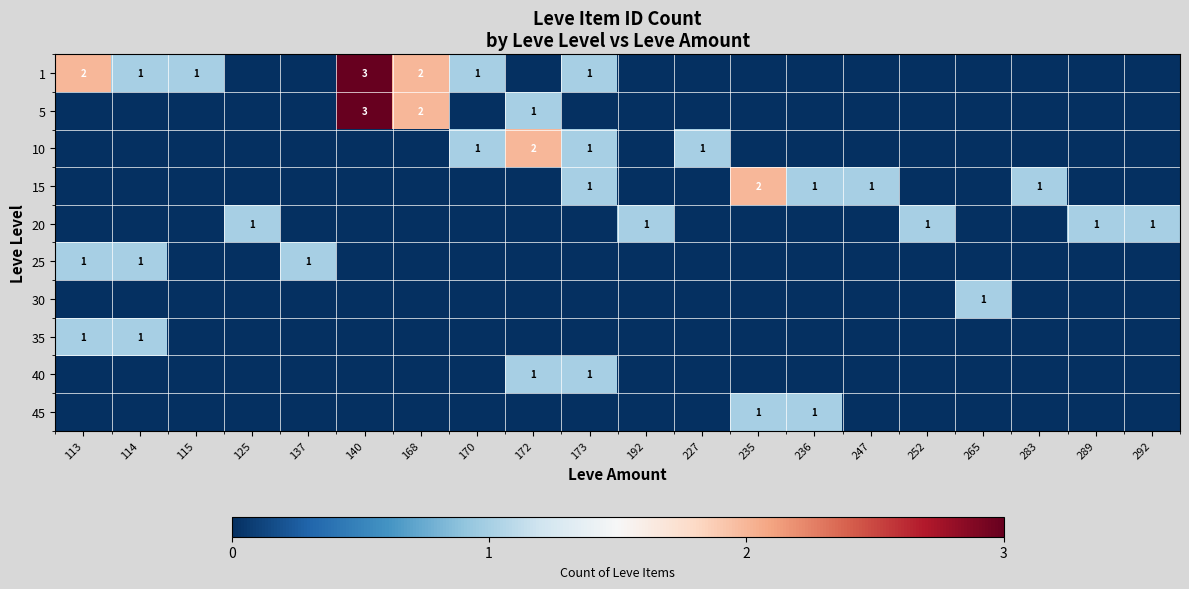

At how many categories does at least one series exceed 1?

5